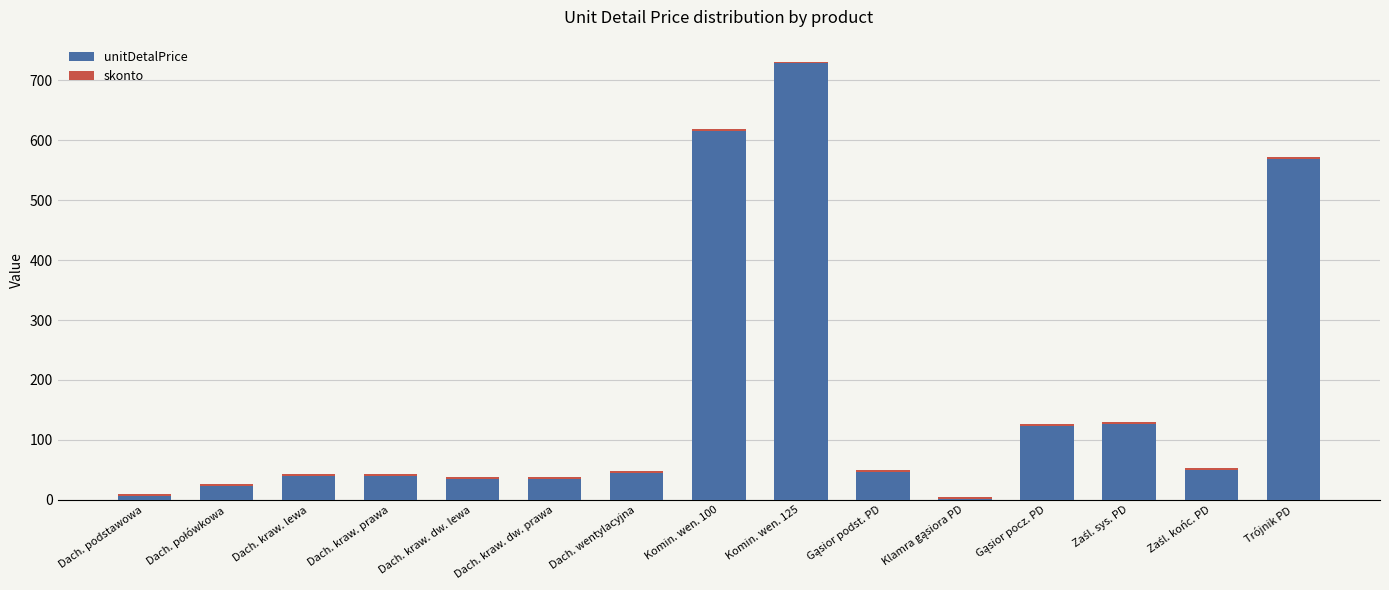

True or false: unitDetalPrice has a value of 569.2 at Trójnik PD.

True